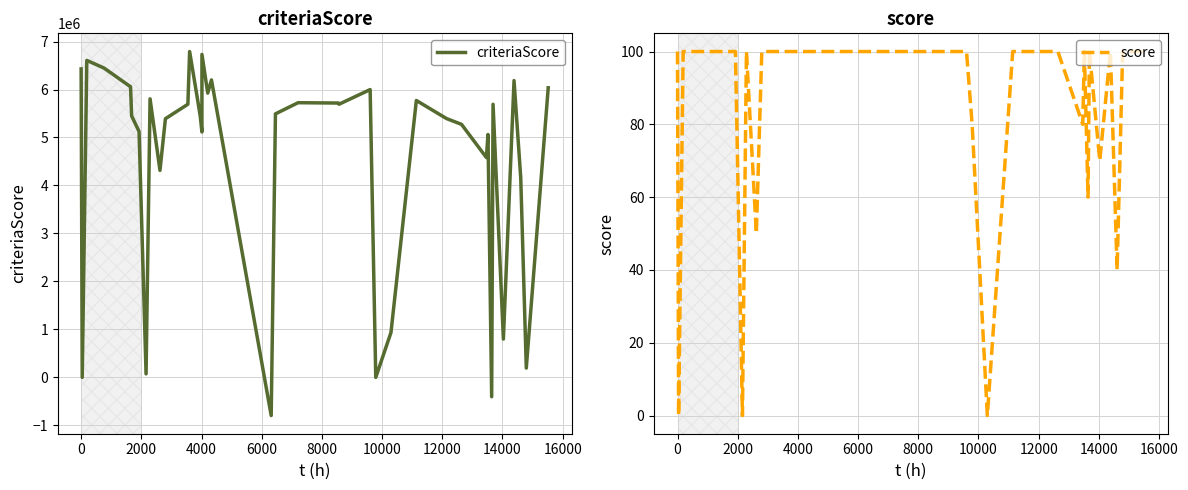

What is the highest value of the criteriaScore series?

6791393